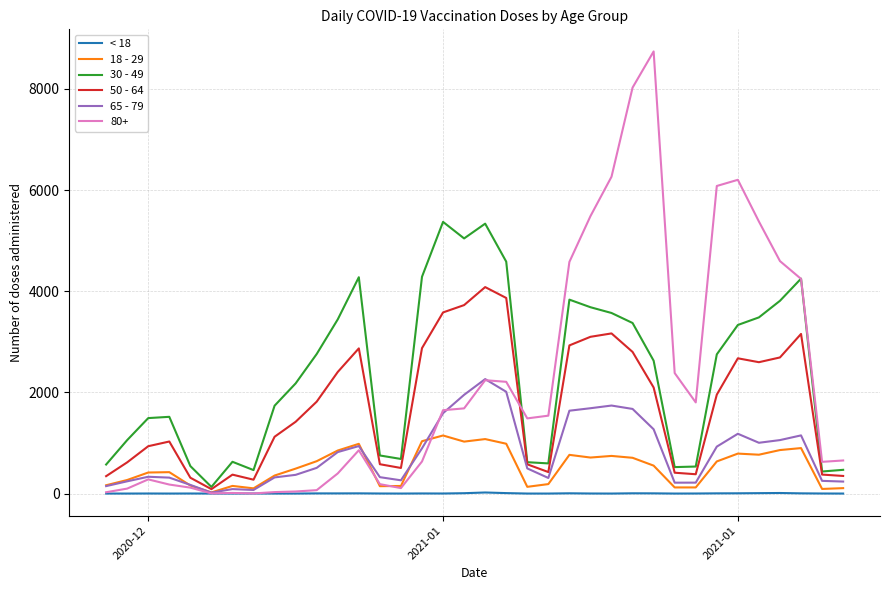

Rank the series by their maximum value, from lowest to highest.

< 18, 18 - 29, 65 - 79, 50 - 64, 30 - 49, 80+